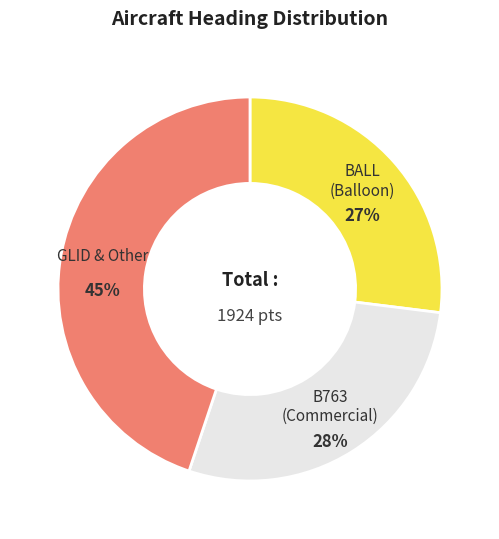

Is there any slice that represents more than half of the pie?

No